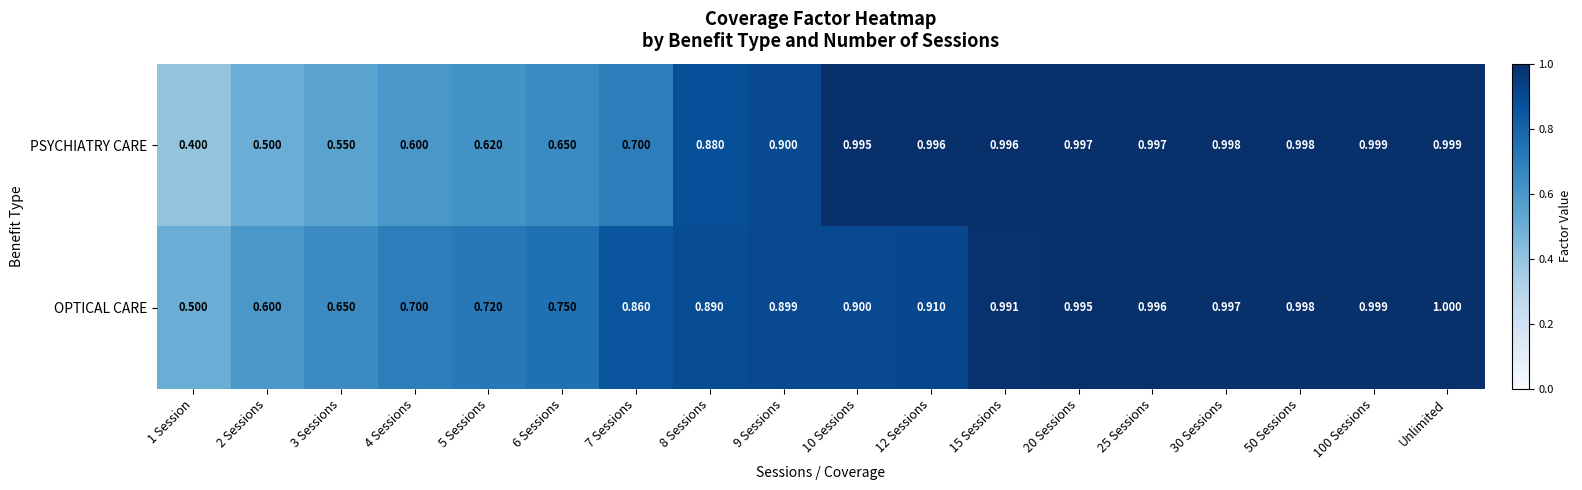

Which series has the largest range (max minus min)?

PSYCHIATRY CARE